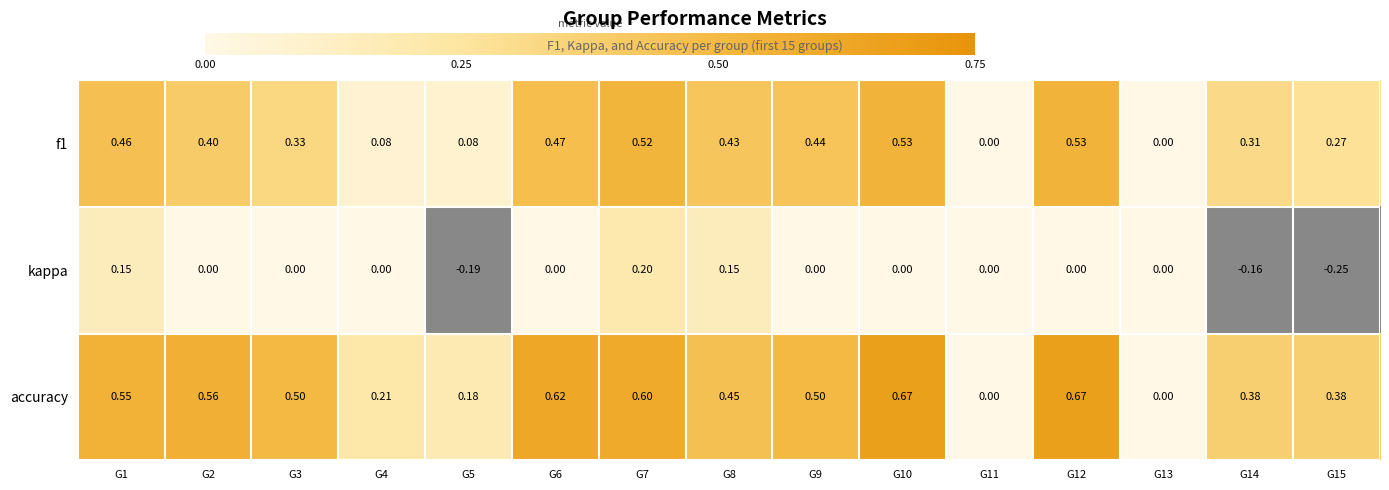

The value of accuracy at G7 is 0.9. True or false?

False